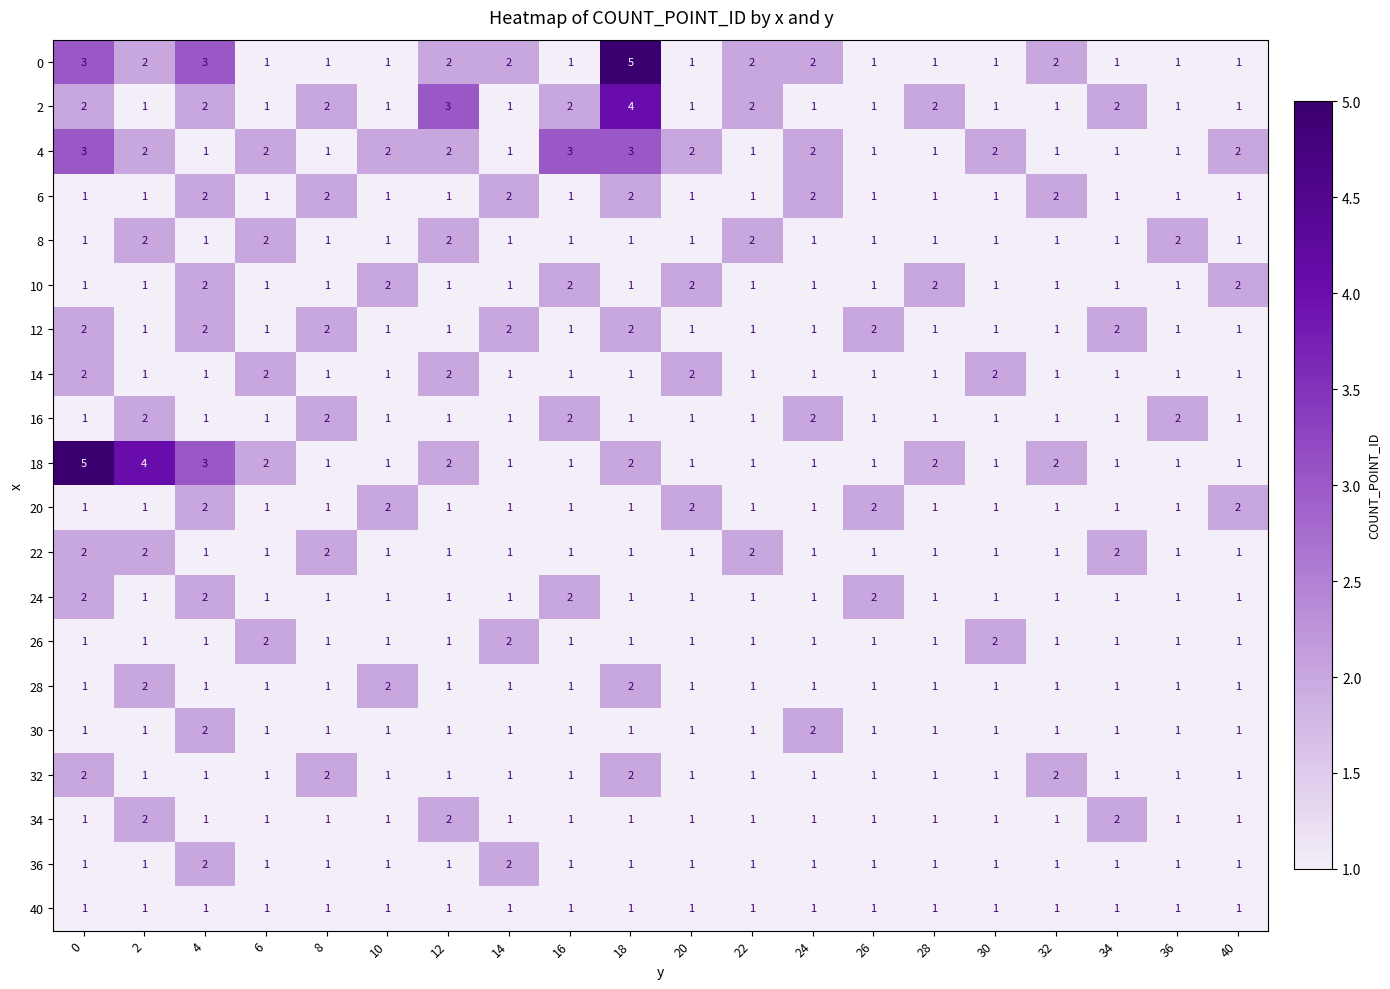

Between 0 and 28, which series saw the biggest shift?

18